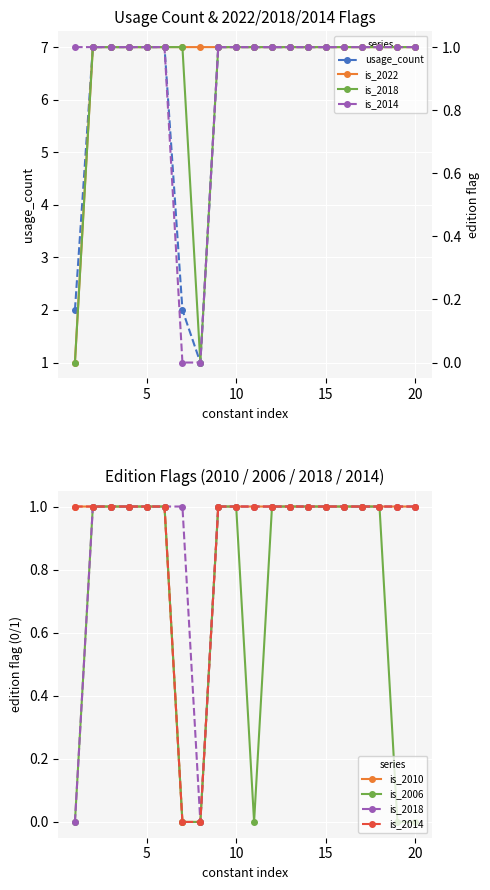

Which series has the largest total across all categories?

usage_count